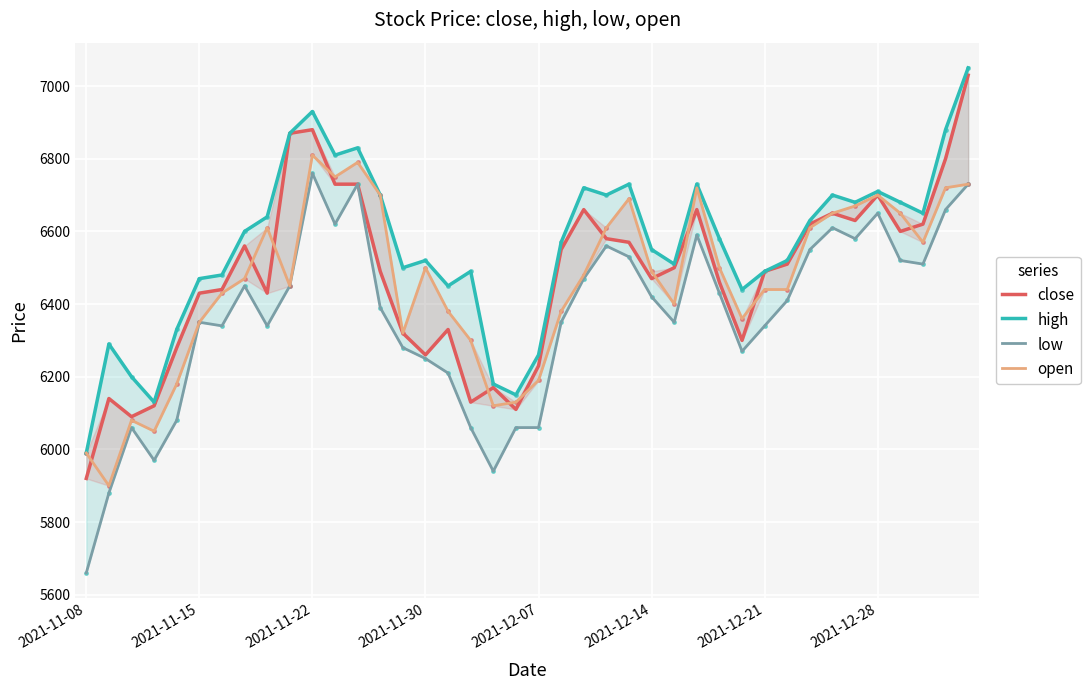

Which series has the widest spread of values?

close